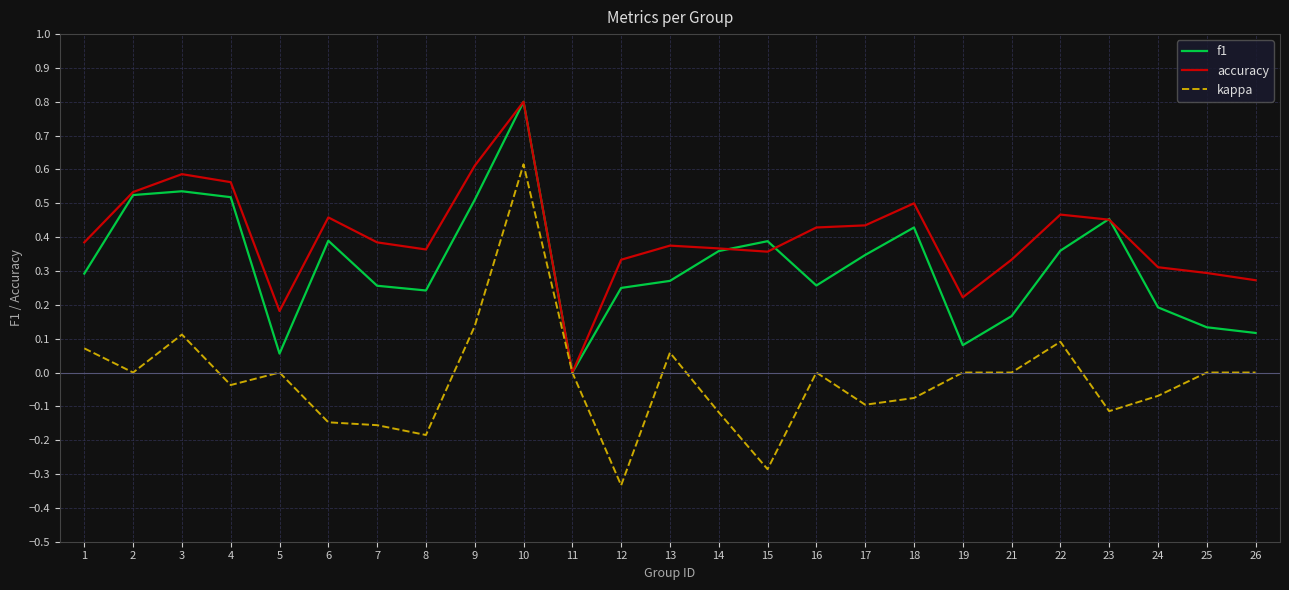

Which series has the widest spread of values?

kappa